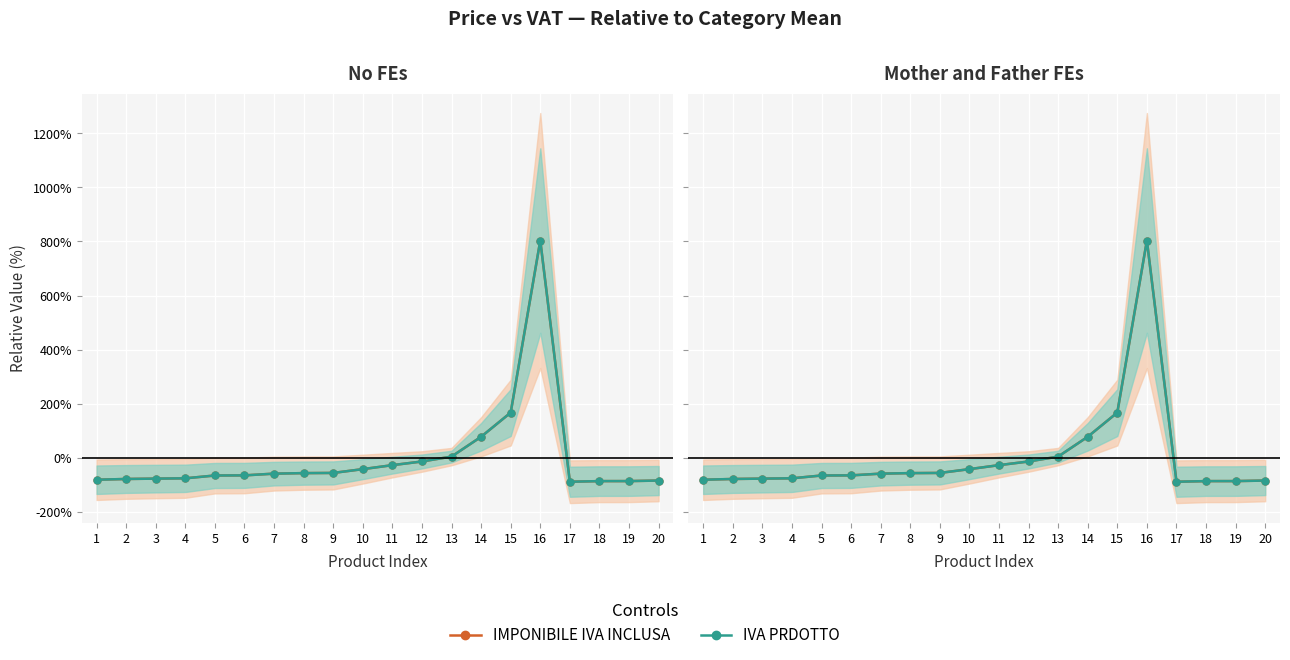

How many distinct data groups are displayed?

2